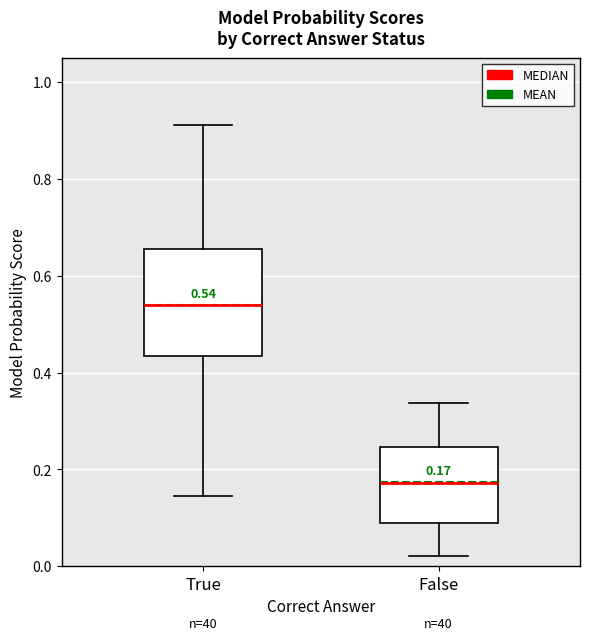

Which box's median line is the lowest?

False